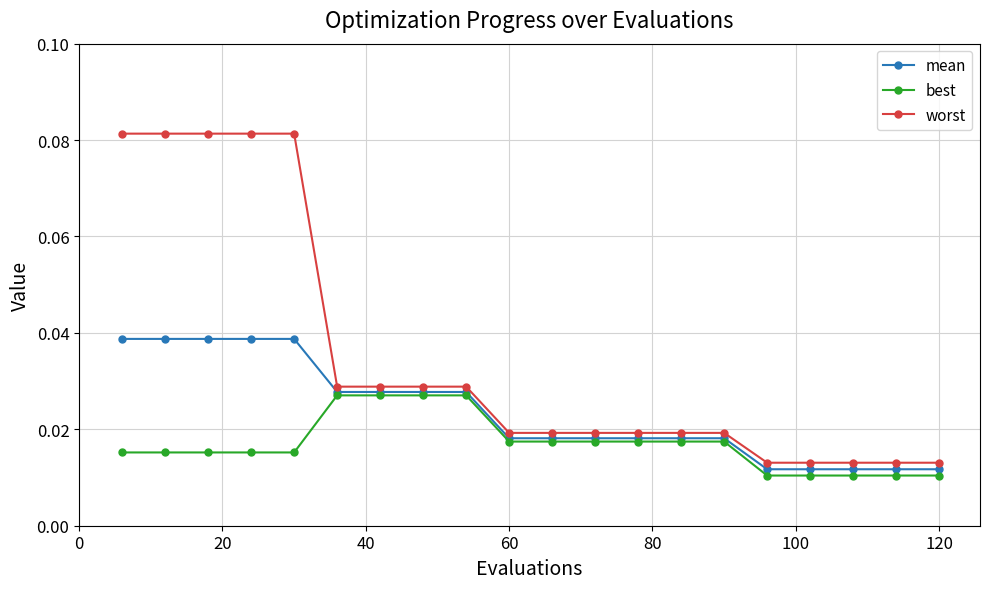

List the series in order of their peak value, highest first.

worst, mean, best